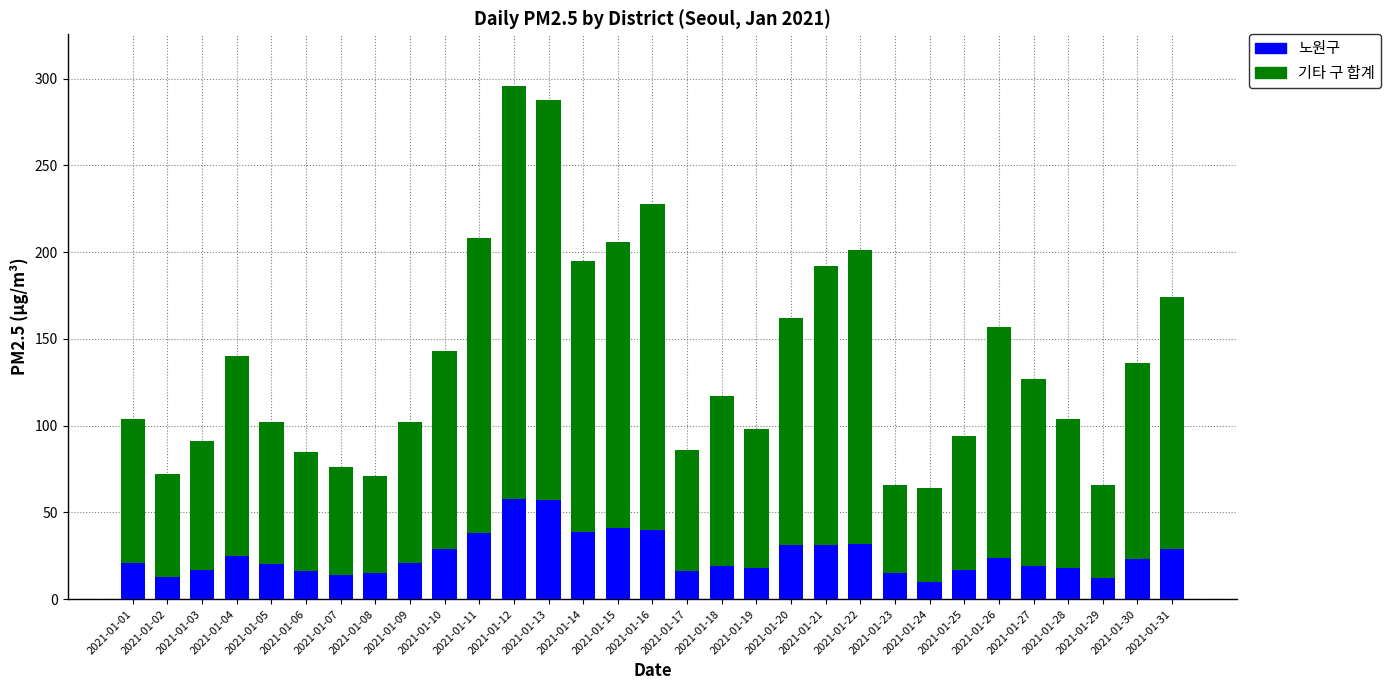

What is the highest value of the 노원구 series?

58